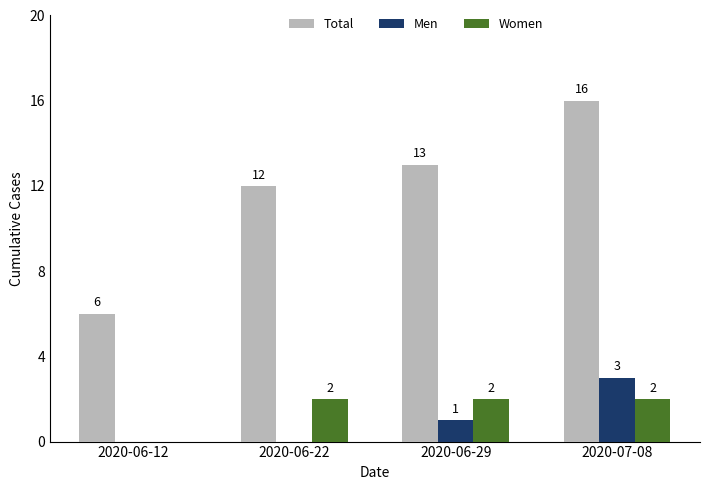

How many Women values are between 2 and 3?

3